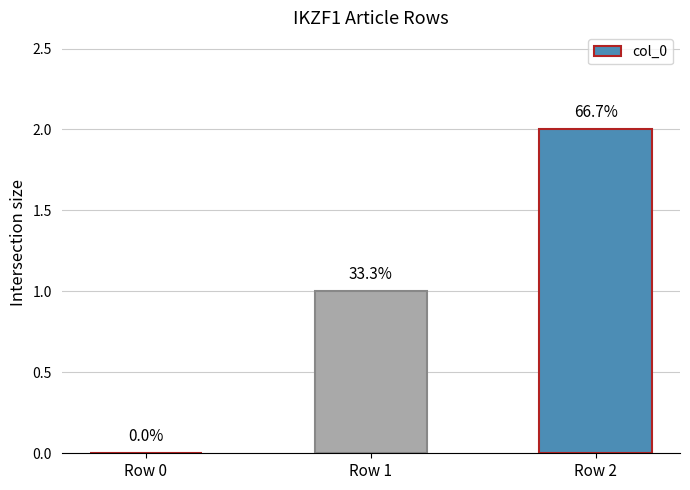

Reading left to right, extract all data points from this chart.

0	1	2